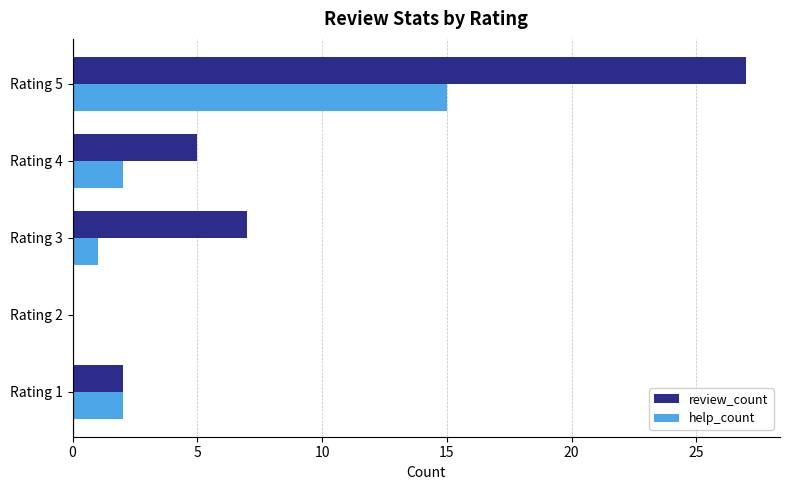

True or false: help_count has a value of 3 at Rating 4.

False